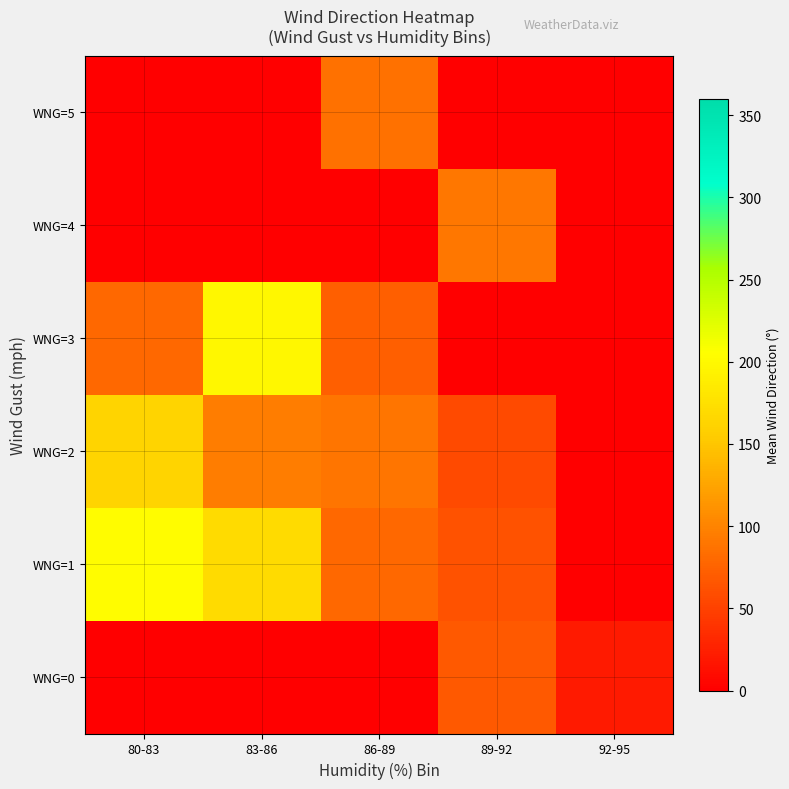

What is the difference between the maximum and minimum values in the WNG=3 series?

197.0